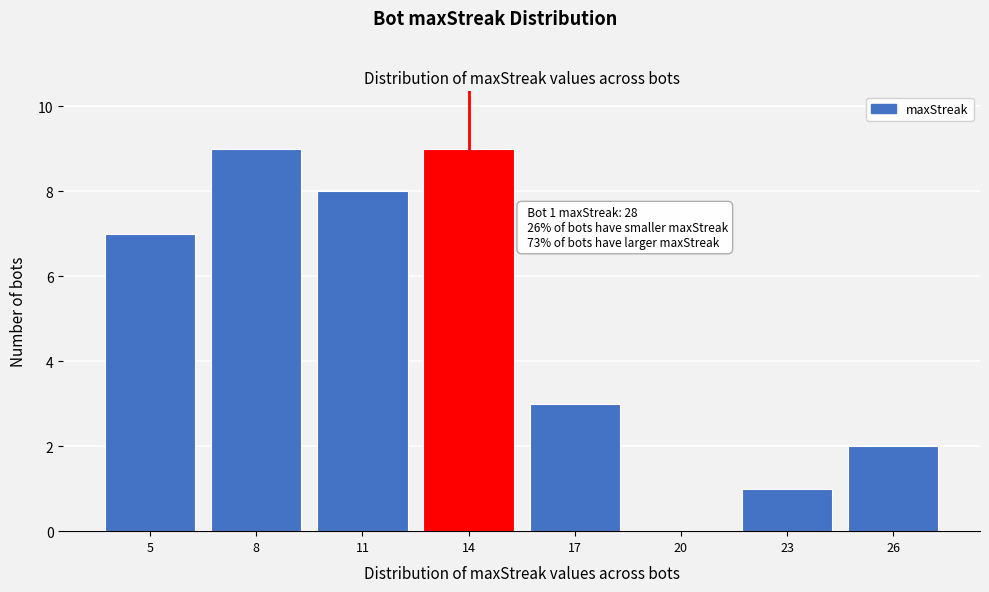

Reading right to left, extract all data points from this chart.

26=2	23=1	20=0	17=3	14=9	11=8	8=9	5=7